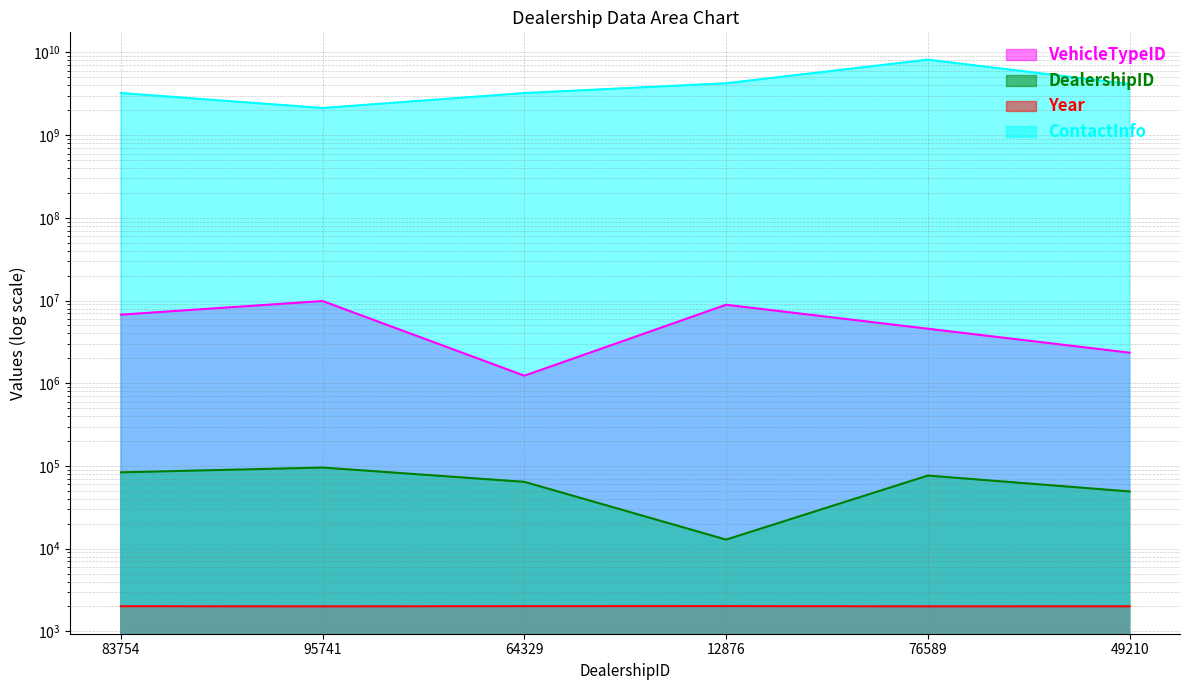

How many interior local peaks does the Year series have?

1